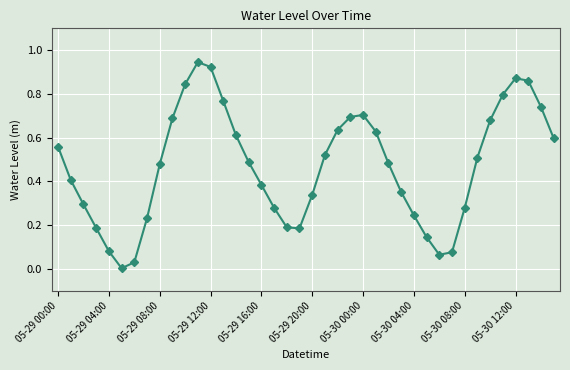

How many interior local peaks (higher than both neighbors) does the data have?

3